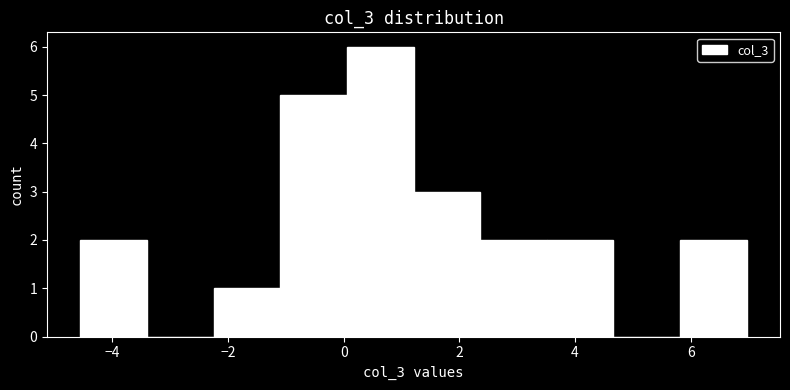

Reading left to right, transcribe this chart: for each bar, give the range it covers on the x-axis and its height. Neither the bar edges nor the heights are printed on the chart, so give them approximately, as read against the axes.

-4.6 to -3.4: 2
-3.4 to -2.2: 0
-2.2 to -1.0: 1
-1.0 to 0.0: 5
0.0 to 1.2: 6
1.2 to 2.4: 3
2.4 to 3.6: 2
3.6 to 4.6: 2
4.6 to 5.8: 0
5.8 to 7.0: 2